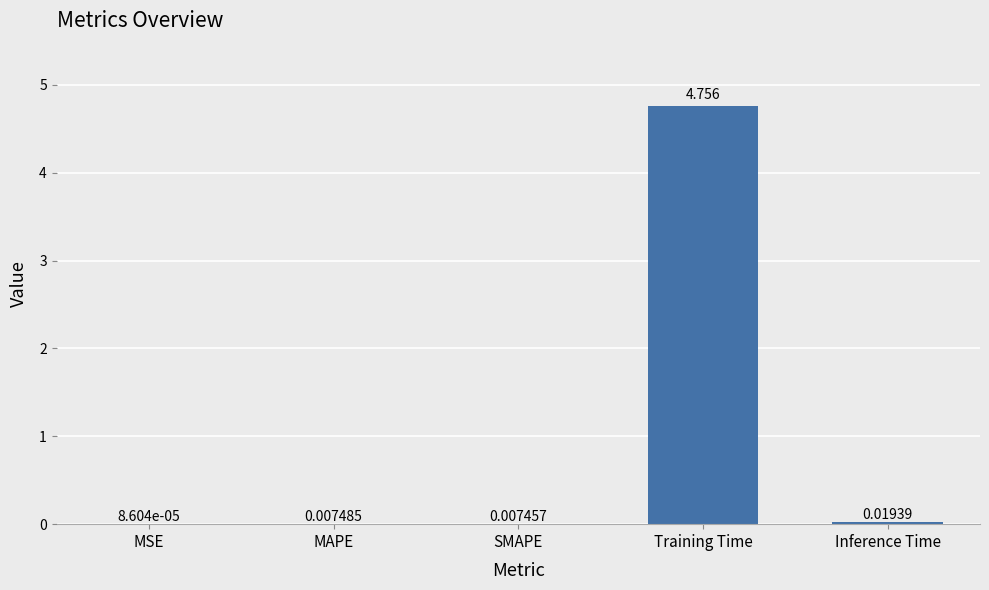

Which category has the highest value across all series?

Training Time